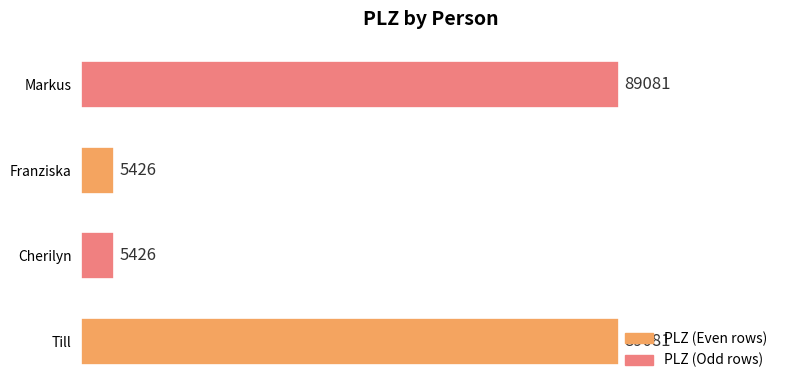

Reading bottom to top, extract all data points from this chart.

Till=89081	Cherilyn=5426	Franziska=5426	Markus=89081